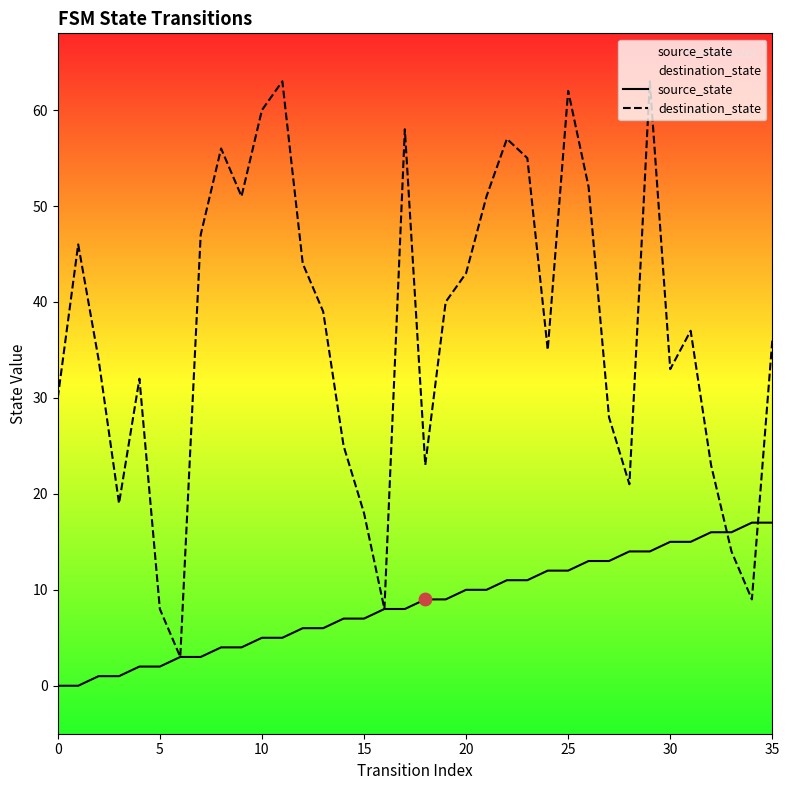

At how many categories does at least one series exceed 60?

3